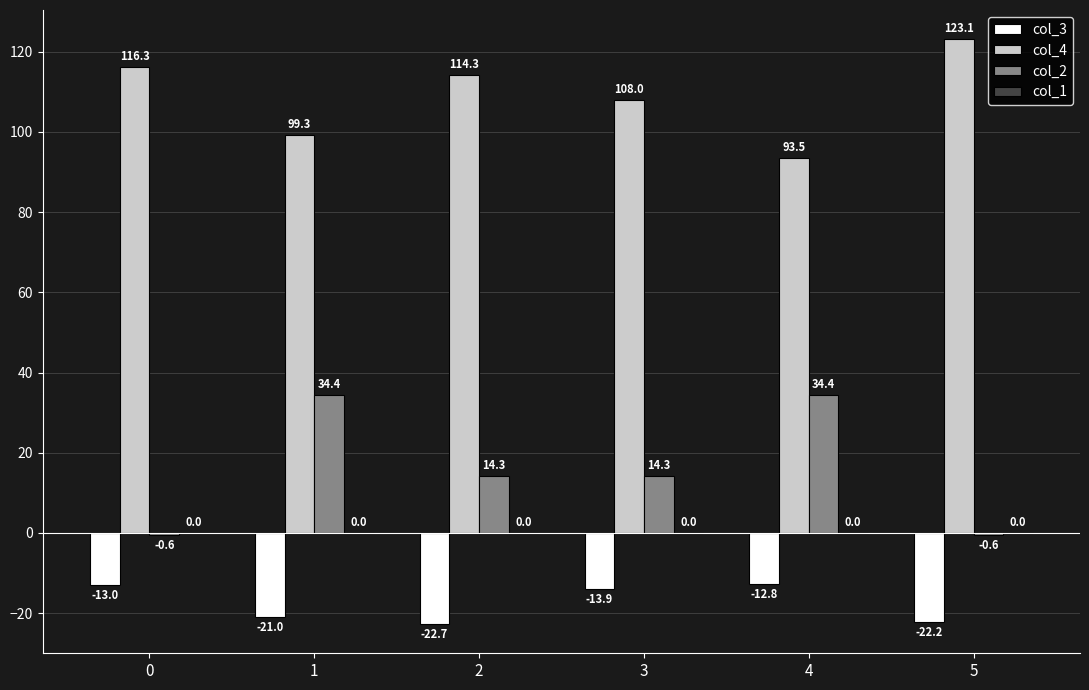

What is the value of the col_2 bar at the 2nd from the left?

34.4